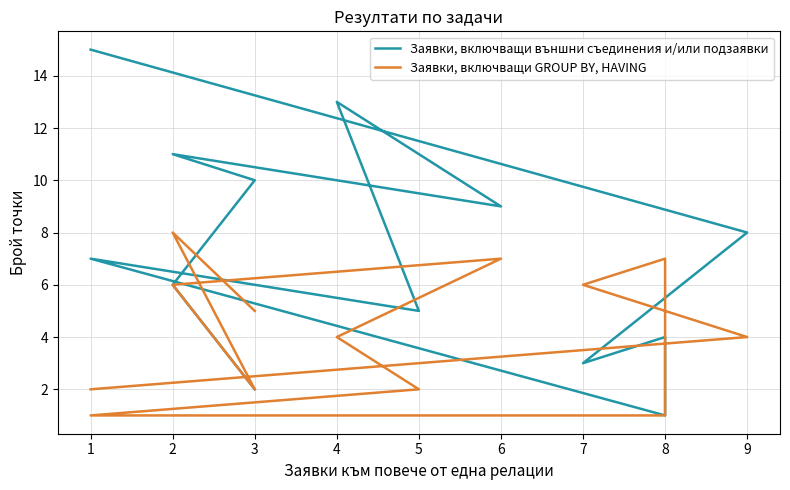

Which series has the largest range (max minus min)?

Заявки, включващи външни съединения и/или подзаявки